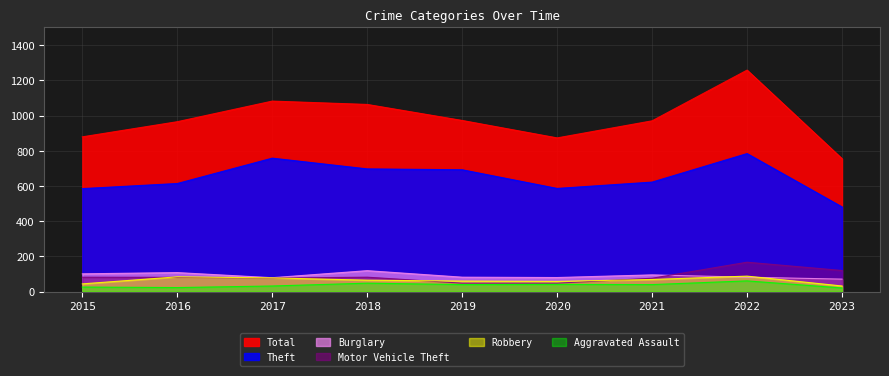

Is it true that Motor Vehicle Theft equals 11 at 2019?

False